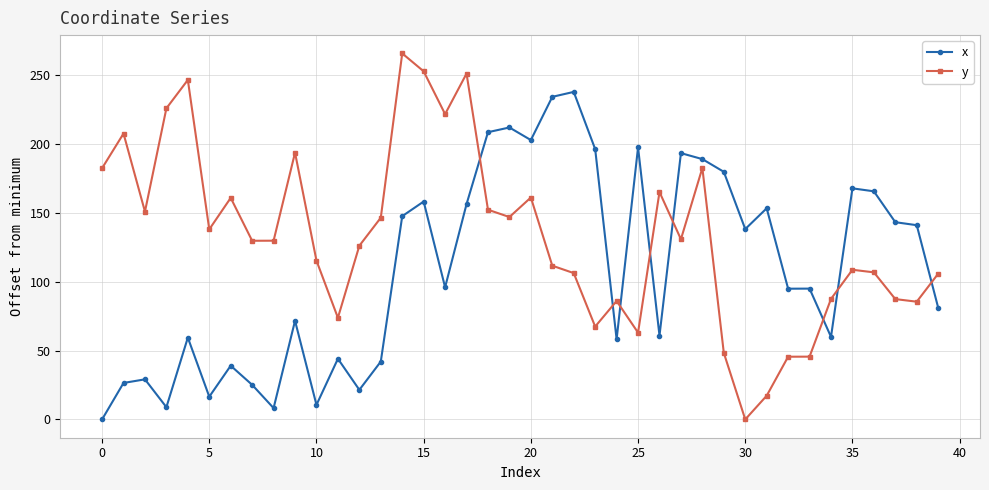

List the series in order of their overall mean, lowest first.

x, y